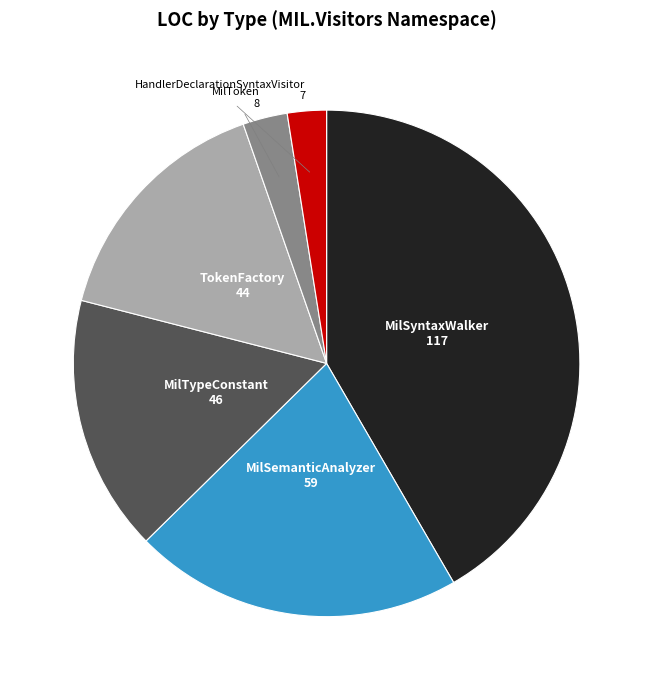

Approximately how many times larger is the value at MilSyntaxWalker compared to HandlerDeclarationSyntaxVisitor?

16.7